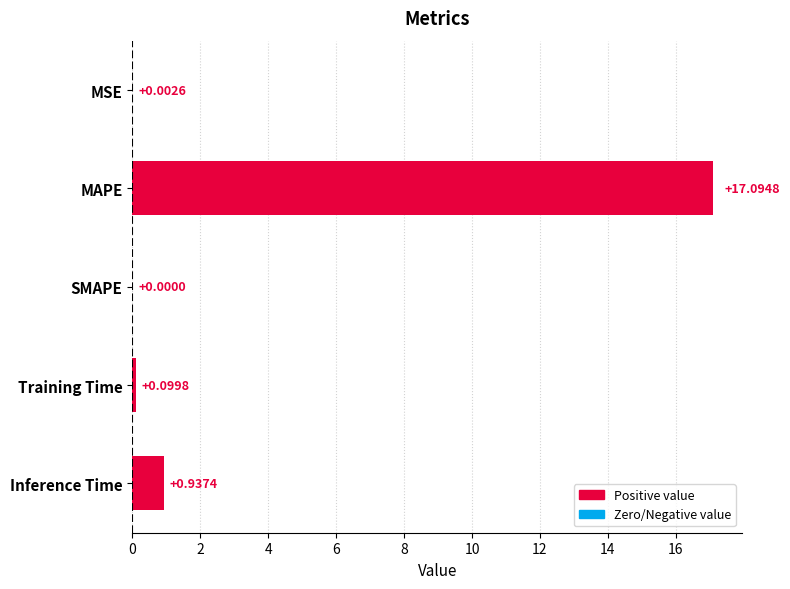

Which category has the highest value across all series?

MAPE